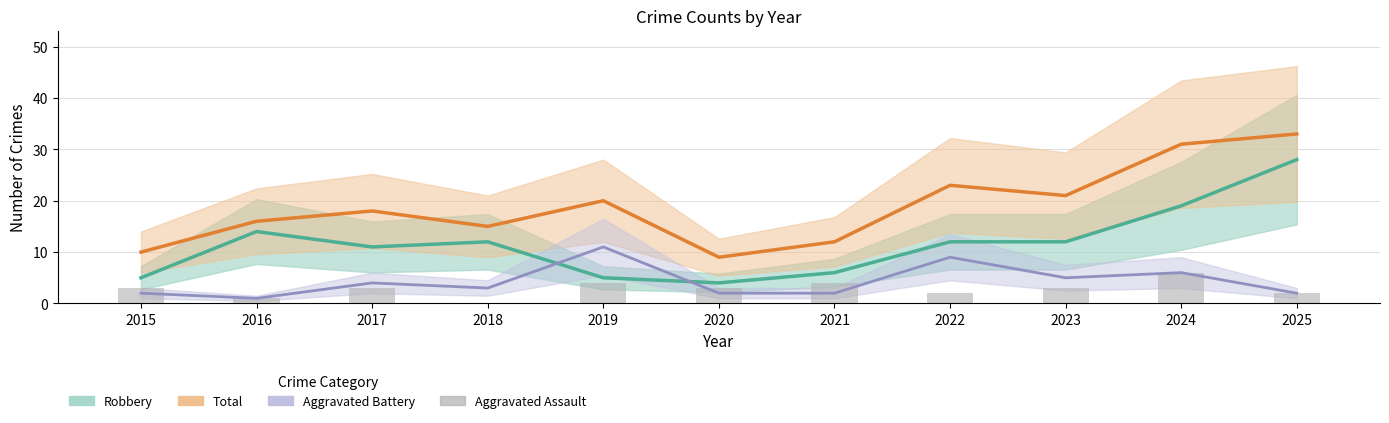

What is the difference between the Total values at 2018 and 2020?

6